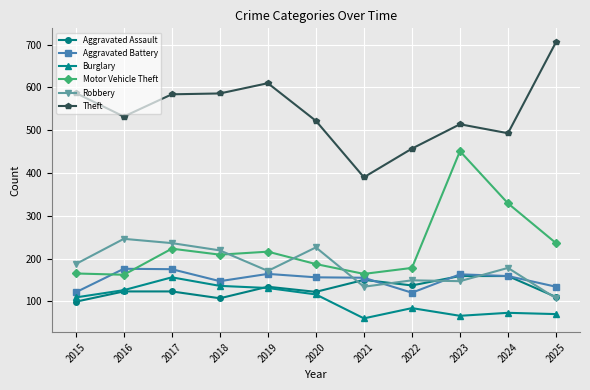

True or false: Motor Vehicle Theft and Theft cross at least once.

False